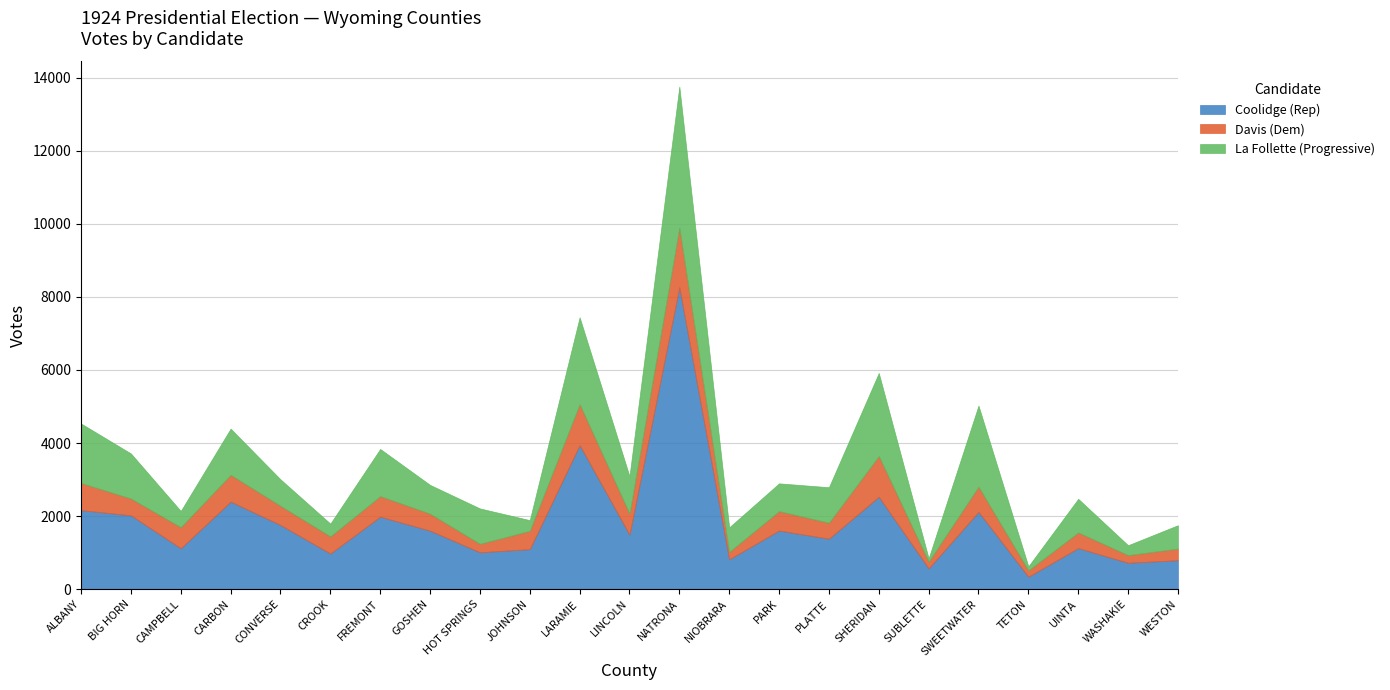

True or false: Coolidge (Rep) and La Follette (Progressive) intersect in this chart.

True